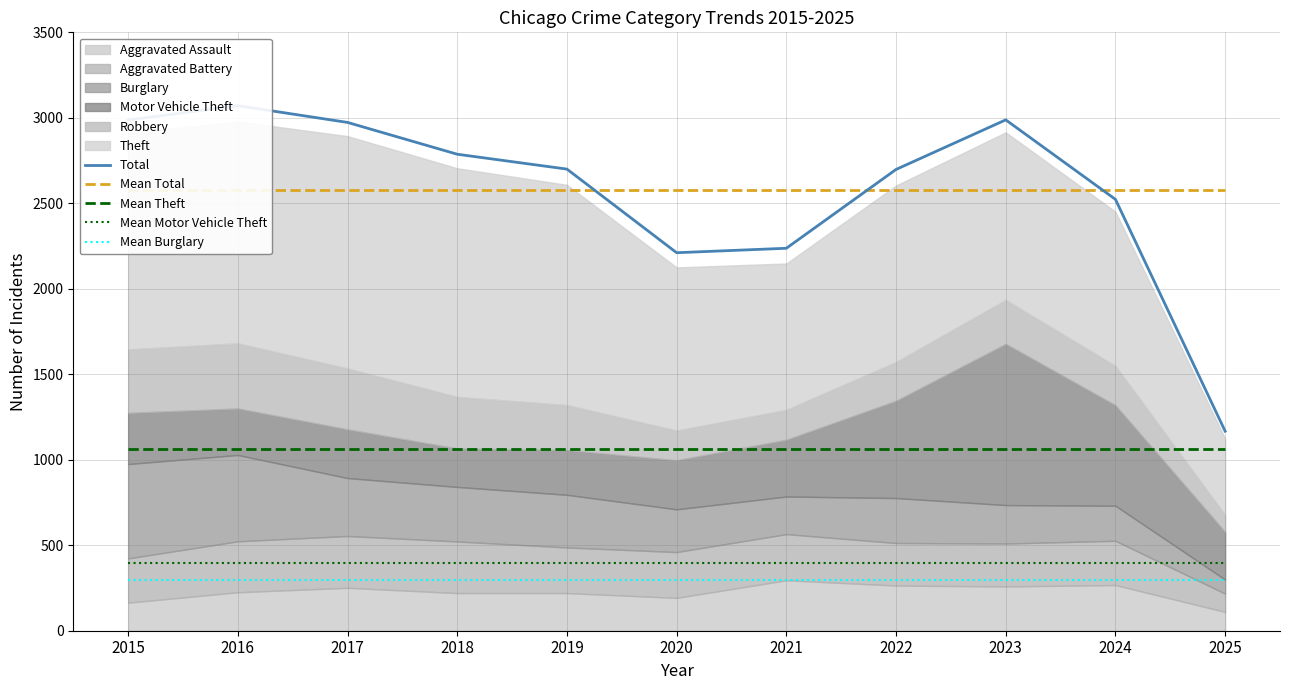

Reading left to right, list all the values displayed in this chart.

Total: 2987.0	3071.0	2973.0	2787.0	2700.0	2211.0	2237.0	2698.0	2988.0	2523.0	1167.0
Mean Total: 2576.5	2576.5	2576.5	2576.5	2576.5	2576.5	2576.5	2576.5	2576.5	2576.5	2576.5
Mean Theft: 1065.0	1065.0	1065.0	1065.0	1065.0	1065.0	1065.0	1065.0	1065.0	1065.0	1065.0
Mean Motor Vehicle Theft: 394.6	394.6	394.6	394.6	394.6	394.6	394.6	394.6	394.6	394.6	394.6
Mean Burglary: 297.1	297.1	297.1	297.1	297.1	297.1	297.1	297.1	297.1	297.1	297.1